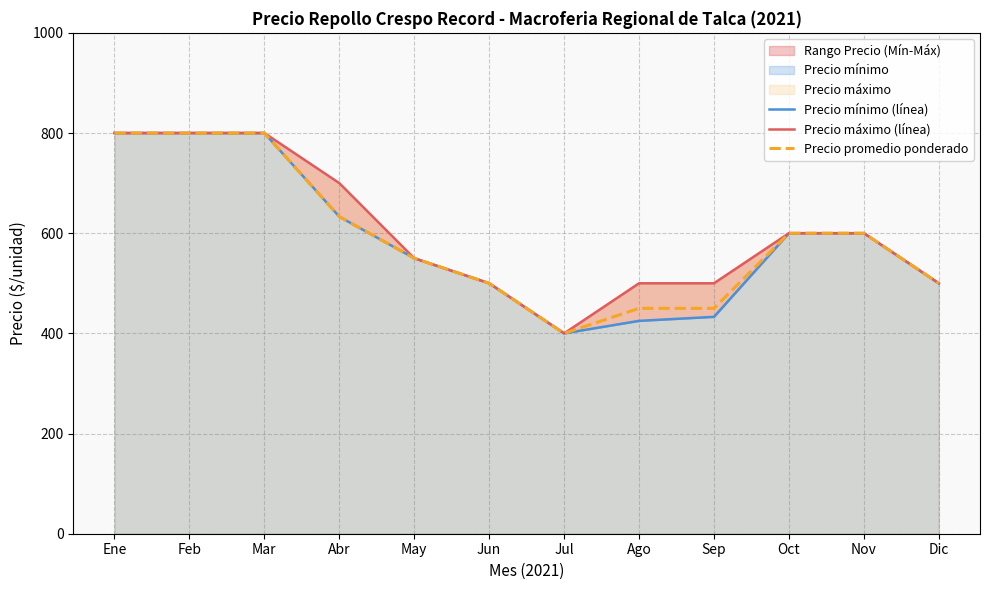

True or false: Precio promedio ponderado has a value of 842 at Abr.

False